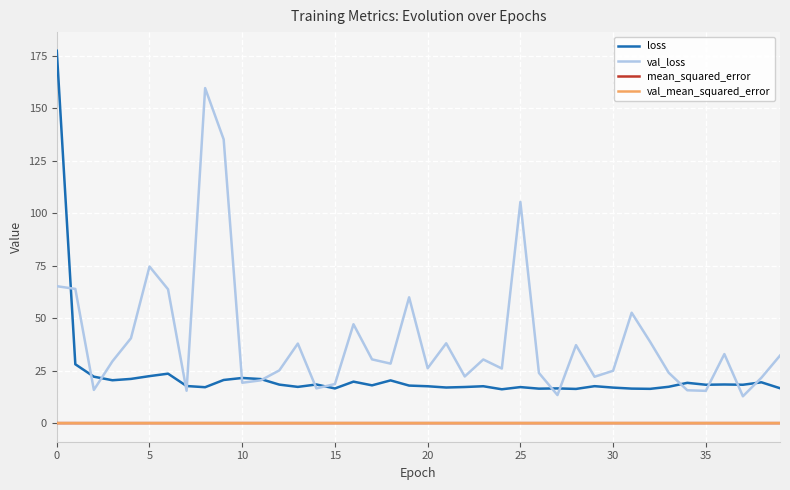

True or false: mean_squared_error and loss cross at least once.

False